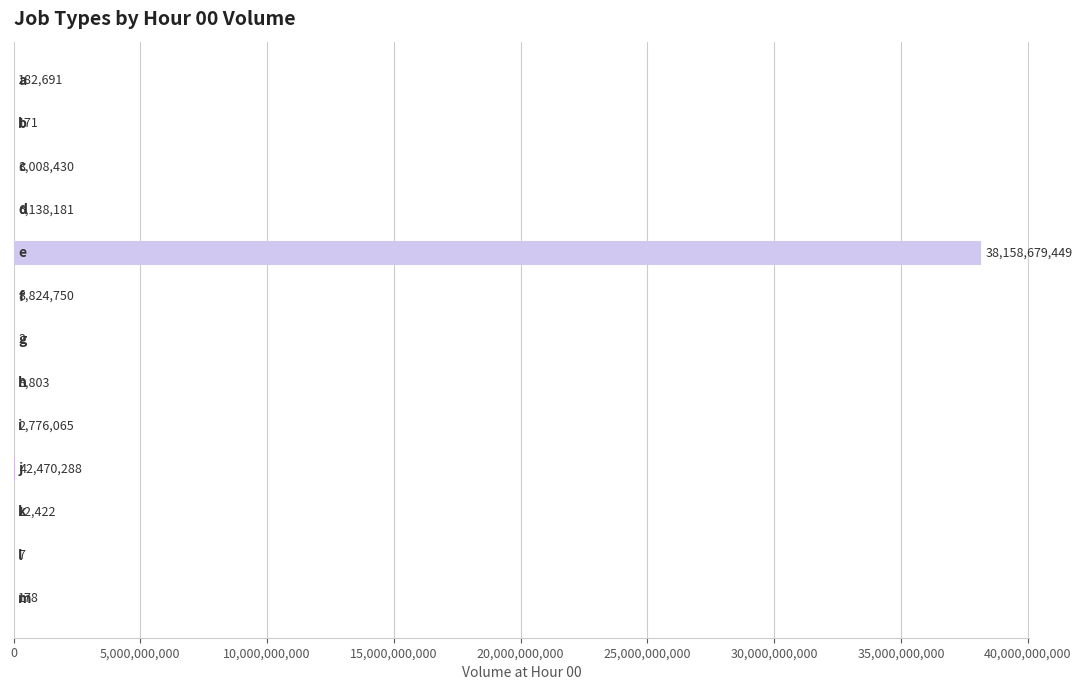

Are the bars horizontal?

Yes